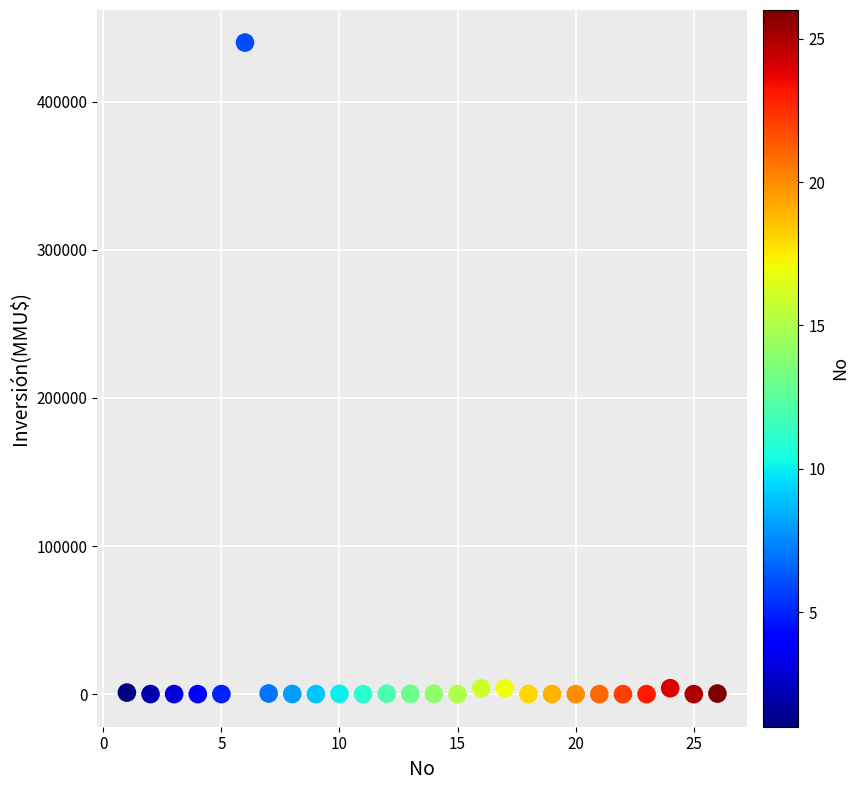

What is the range of Y values (max minus min)?

440000